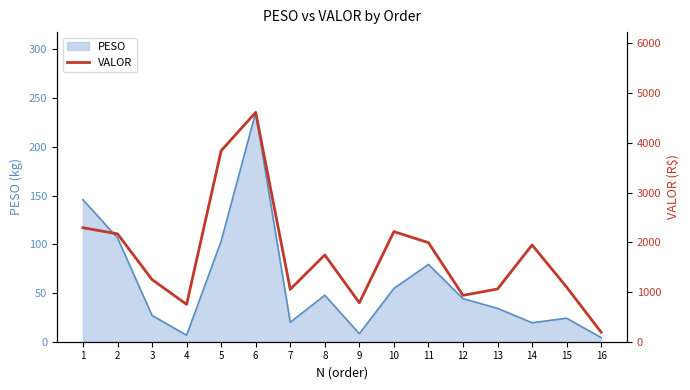

What is the ratio of the value at 5 to the value at 8?

2.2